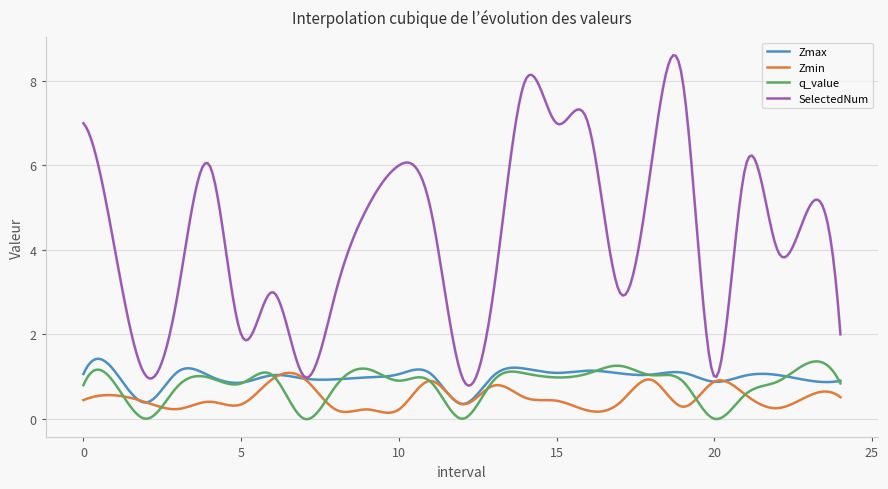

What is the greatest value displayed?

8.6